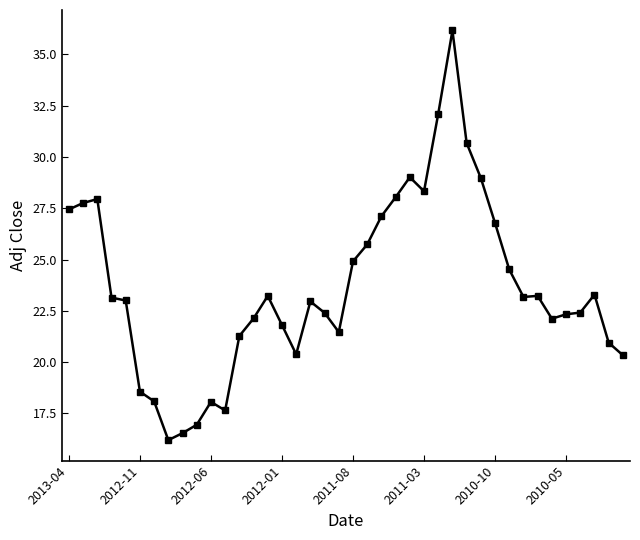

What is the greatest value displayed?

36.2